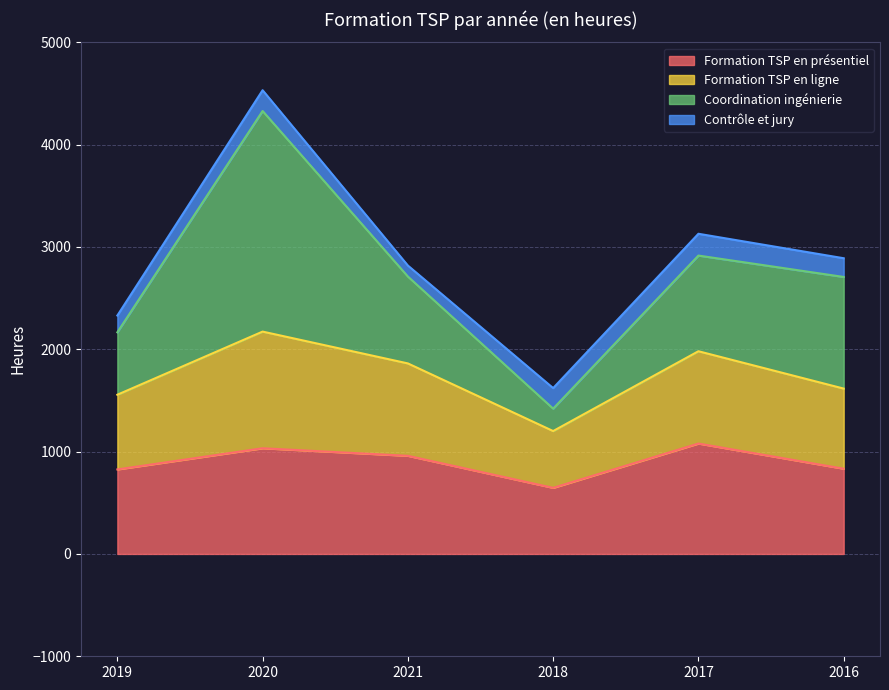

Is it true that Coordination ingénierie equals 4994.7 at 2016?

False